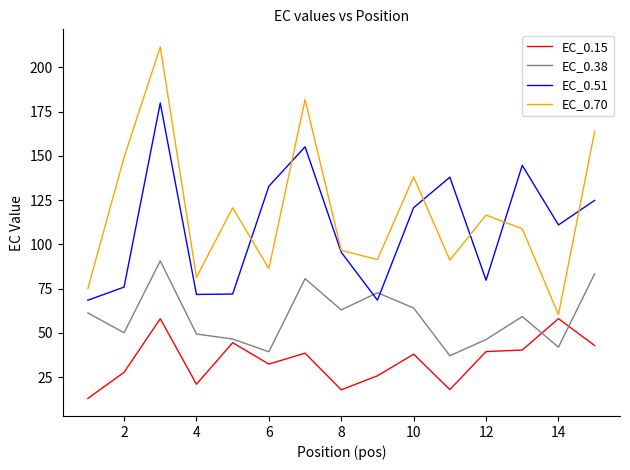

True or false: EC_0.15 and EC_0.51 cross at least once.

False